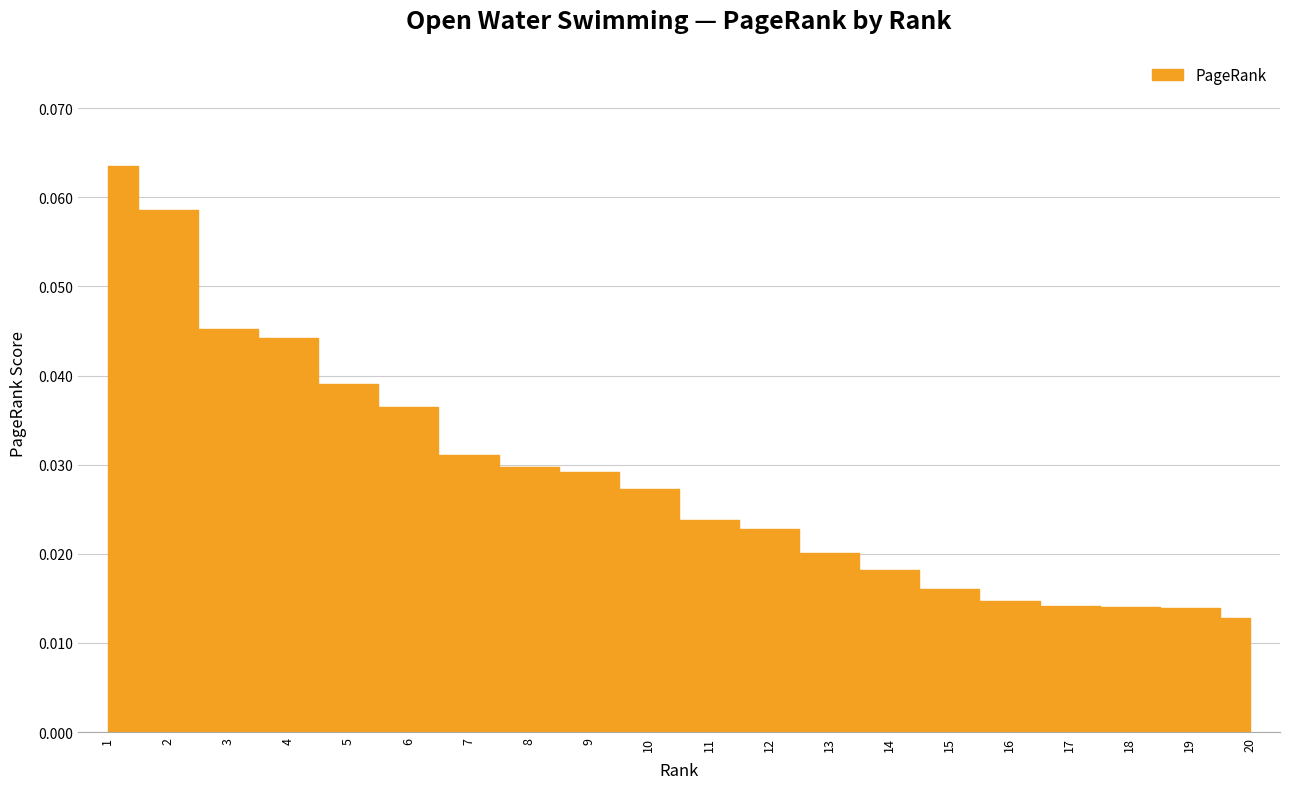

Reading left to right, list all the values displayed in this chart.

0.1	0.1	0.0	0.0	0.0	0.0	0.0	0.0	0.0	0.0	0.0	0.0	0.0	0.0	0.0	0.0	0.0	0.0	0.0	0.0